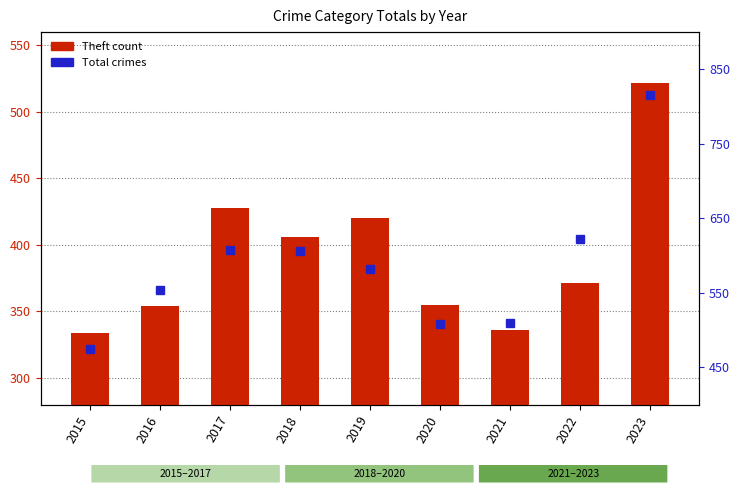

The Theft series shows 535 at 2016. True or false?

False